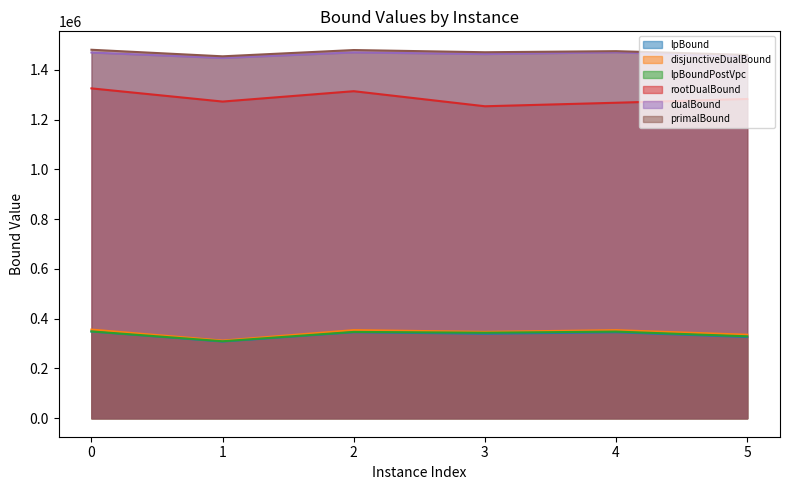

True or false: disjunctiveDualBound and lpBound intersect in this chart.

False